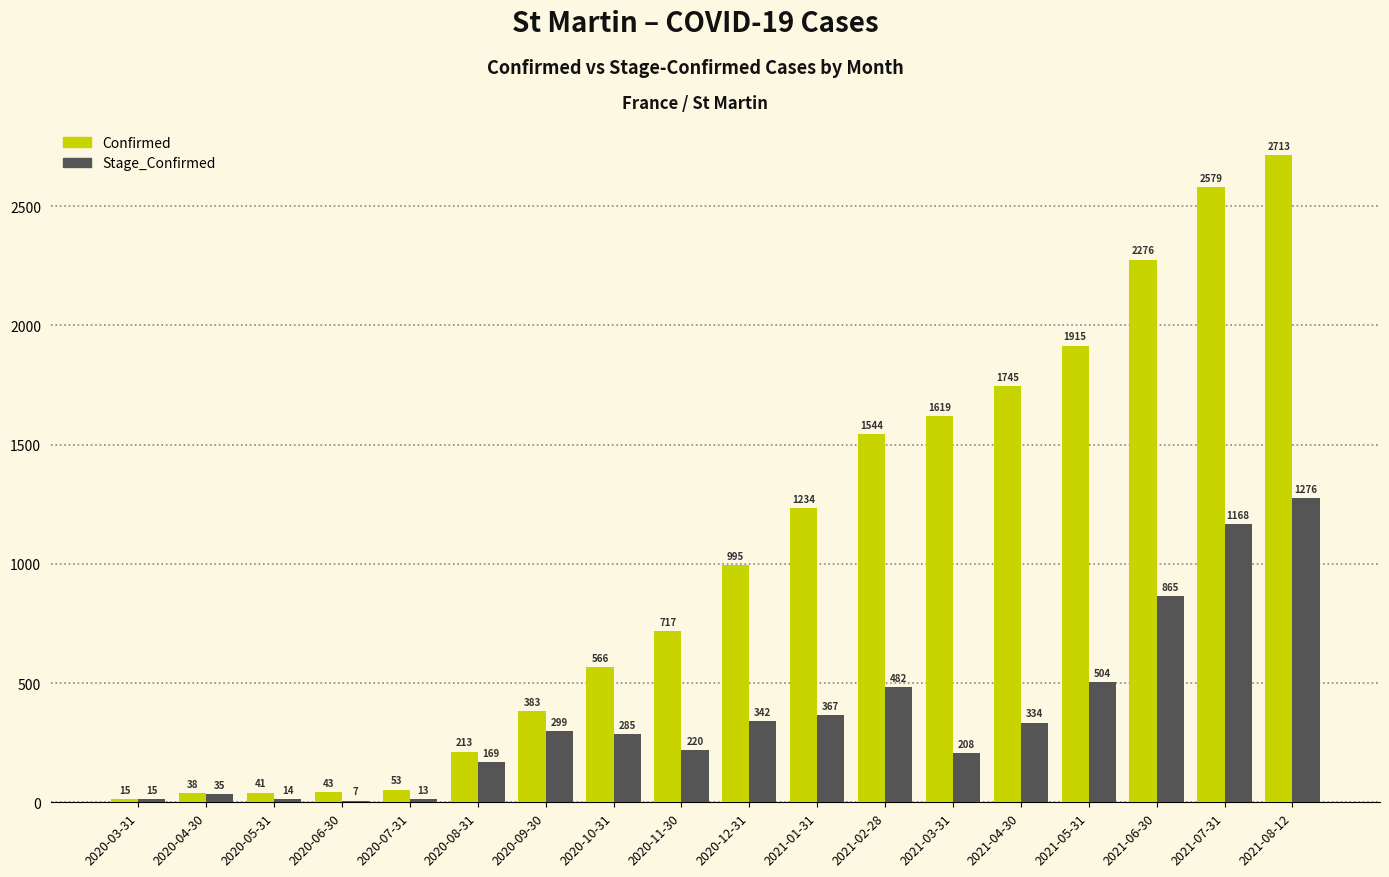

Which series changed the most between 2020-09-30 and 2020-10-31?

Confirmed